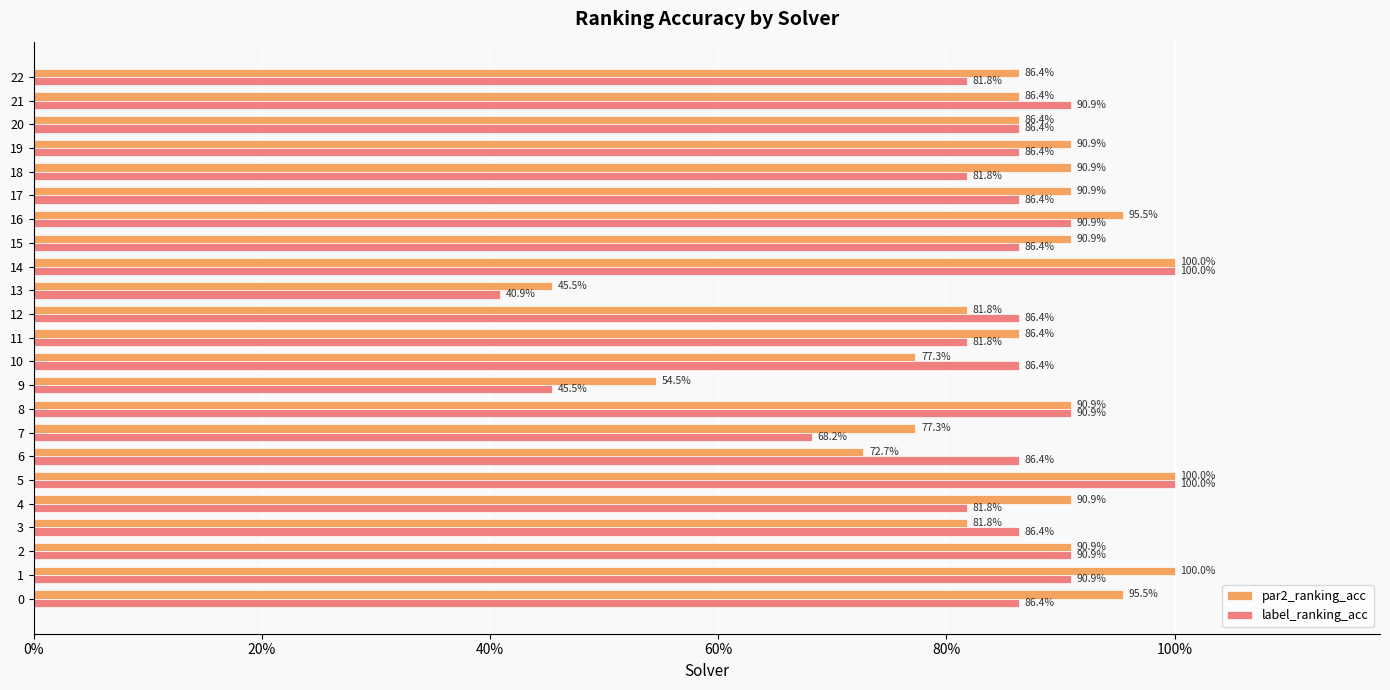

What is the value of the par2_ranking_acc bar at the 3rd from the left?

0.9